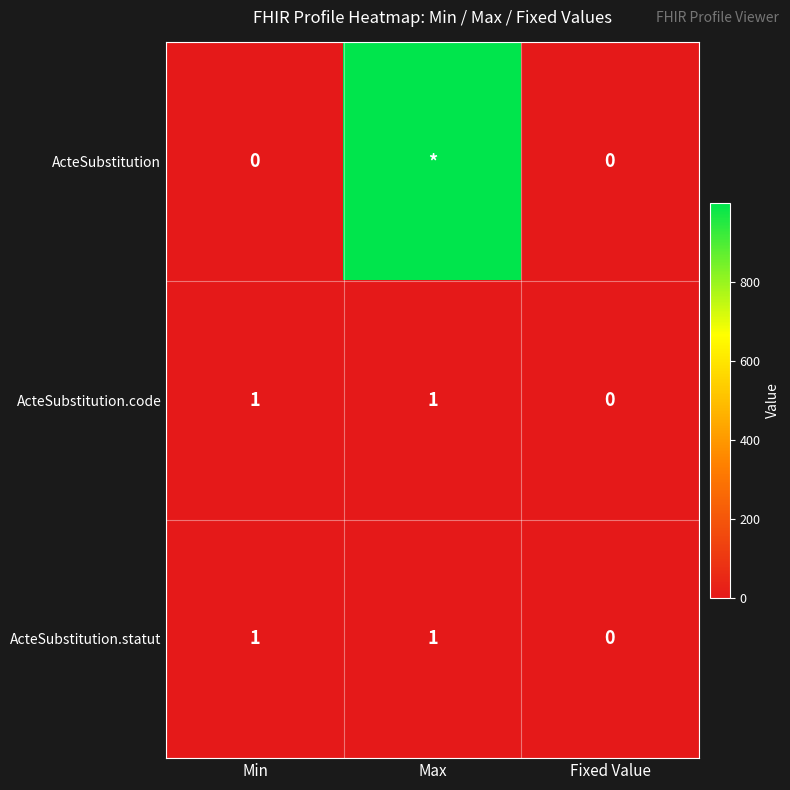

Is it true that ActeSubstitution.statut equals 0 at Fixed Value?

True